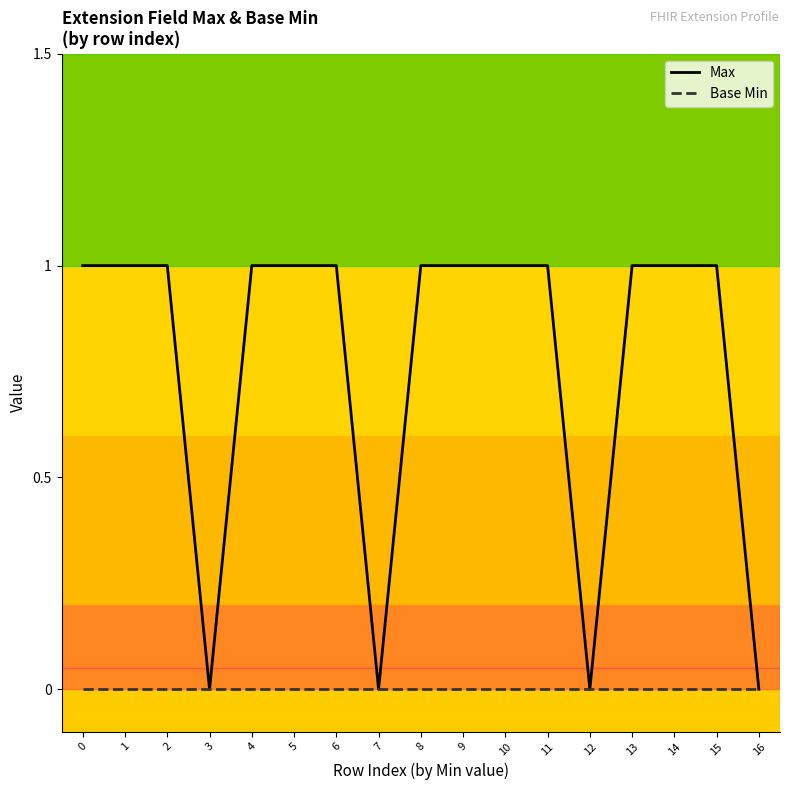

True or false: Base Min has a value of 0 at 4.

True